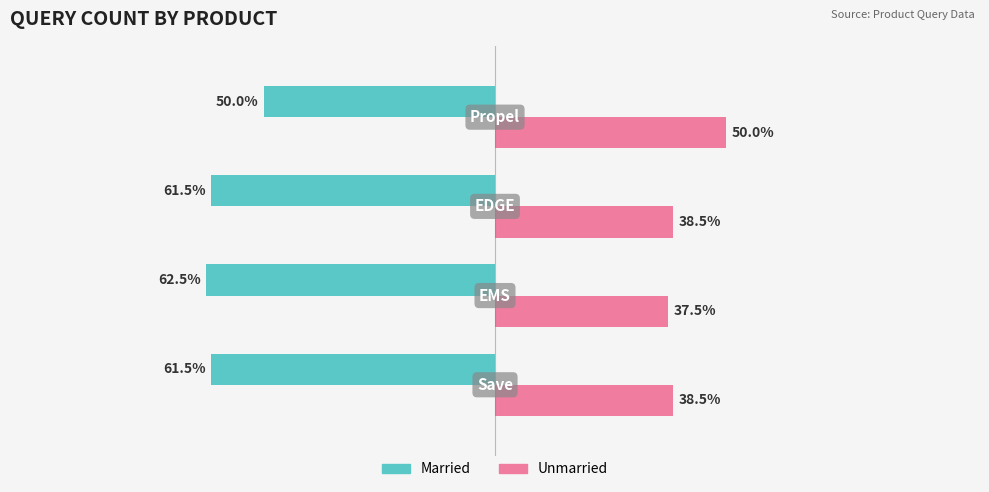

Which series has the largest total across all categories?

Unmarried